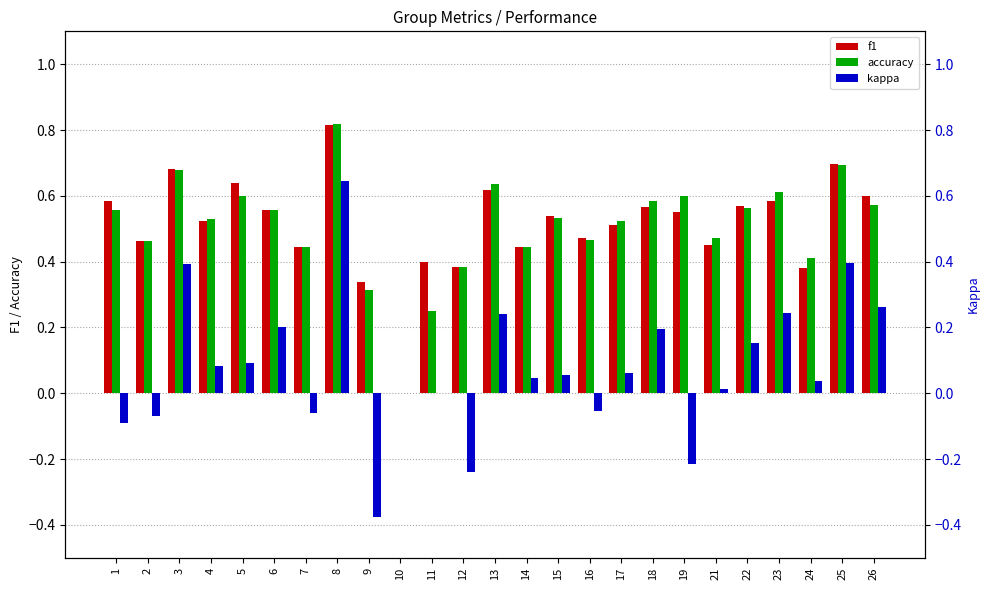

Is it true that accuracy equals 0.2 at 15?

False